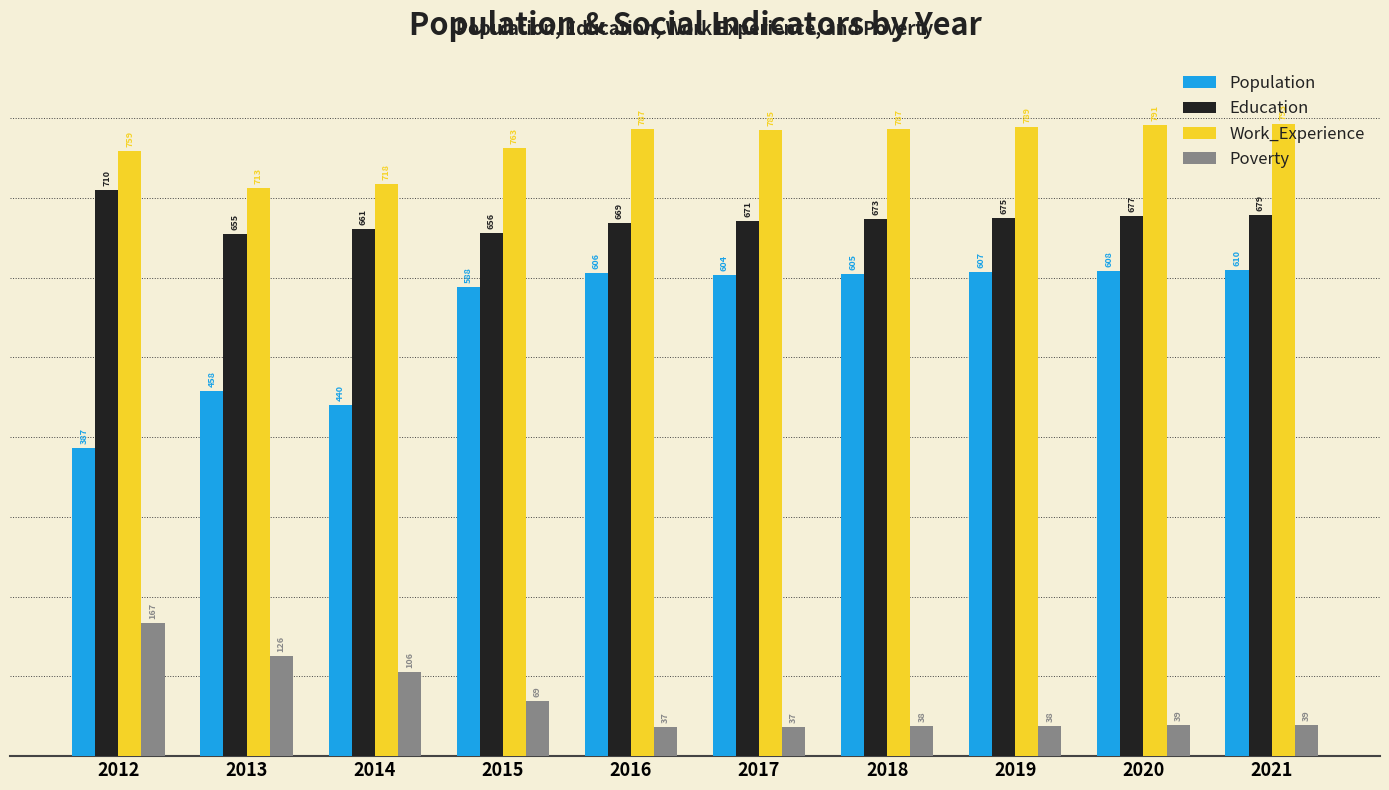

What is the sum of the Population values at 2018 and 2015?

1193